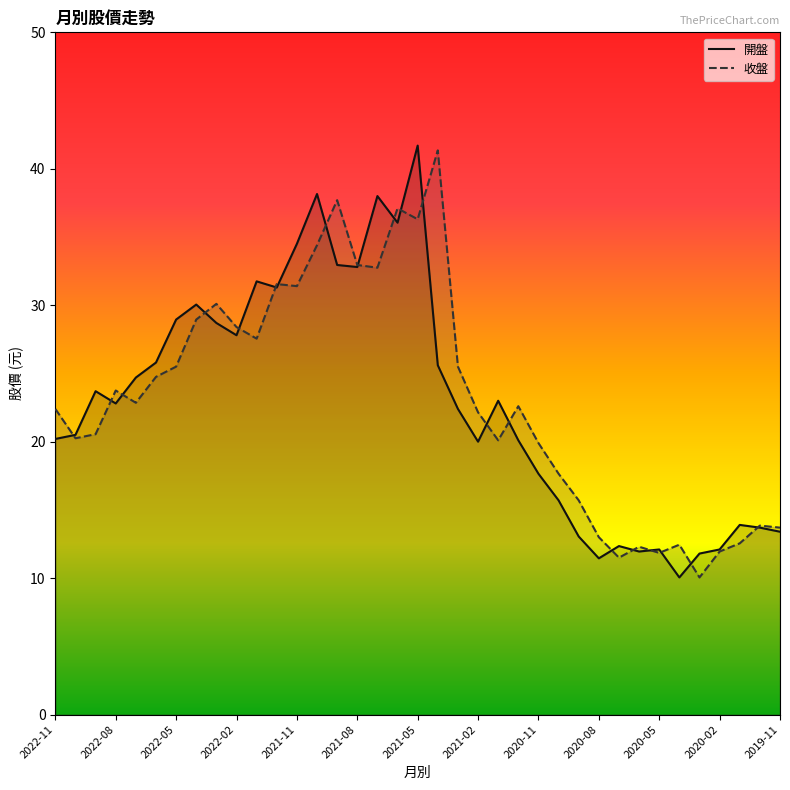

At how many categories does at least one series exceed 21?

23